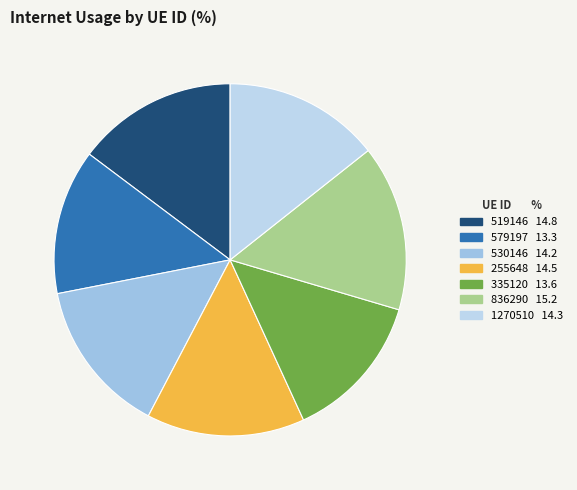

Does 836290 account for over 50% of the chart?

No